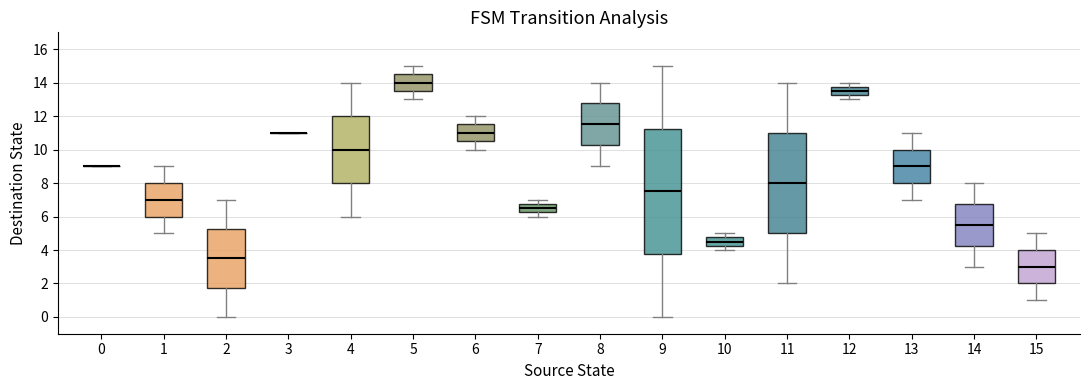

Comparing the boxes themselves (not the whiskers), which one is the tallest?

9